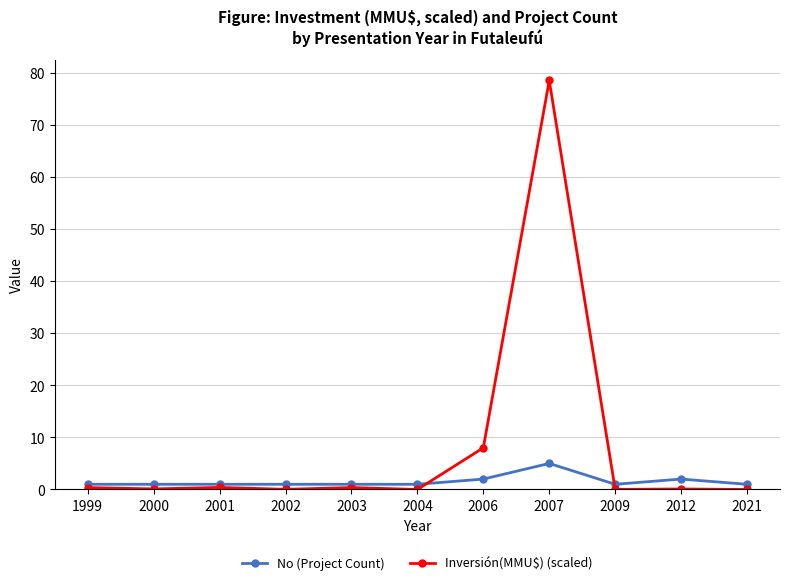

What is the difference between the maximum and minimum values in the No (Project Count) series?

4.0